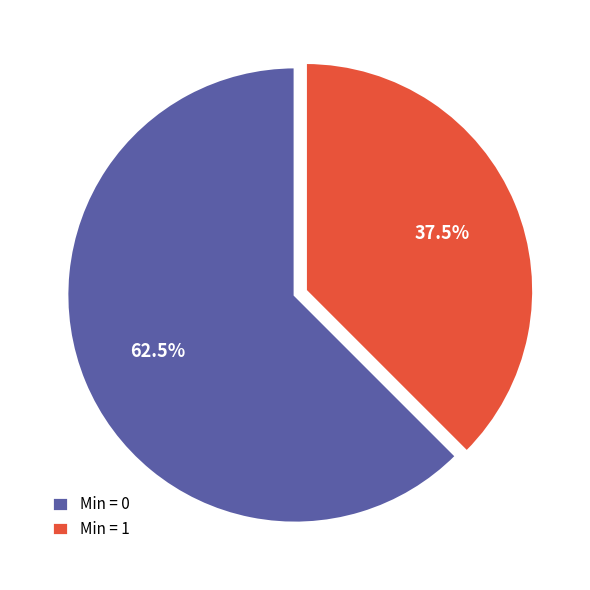

Does Min = 0 represent more than half of the total?

Yes